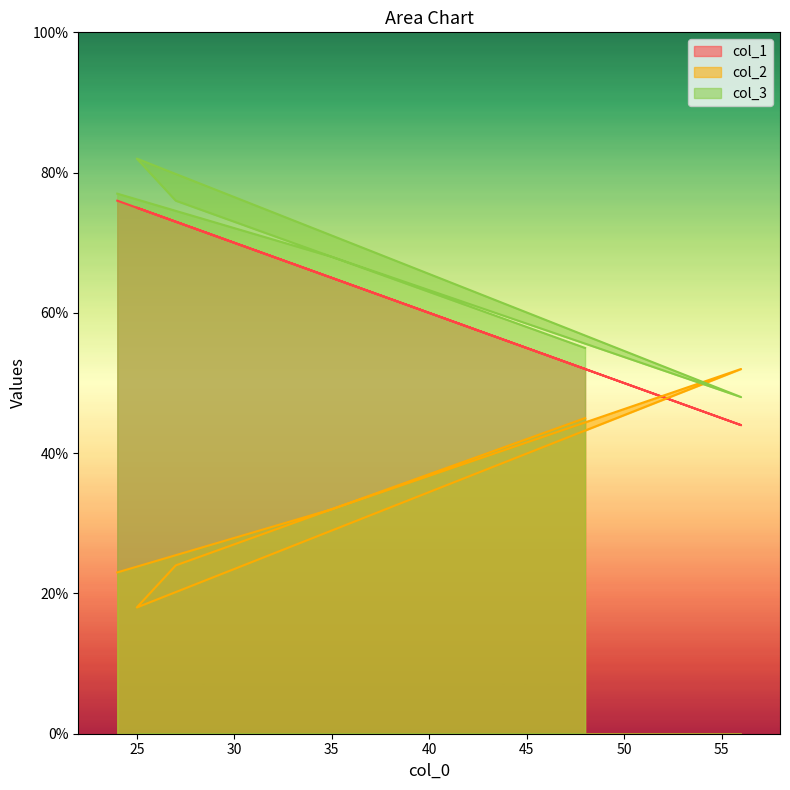

What is the highest value of the col_2 series?

52